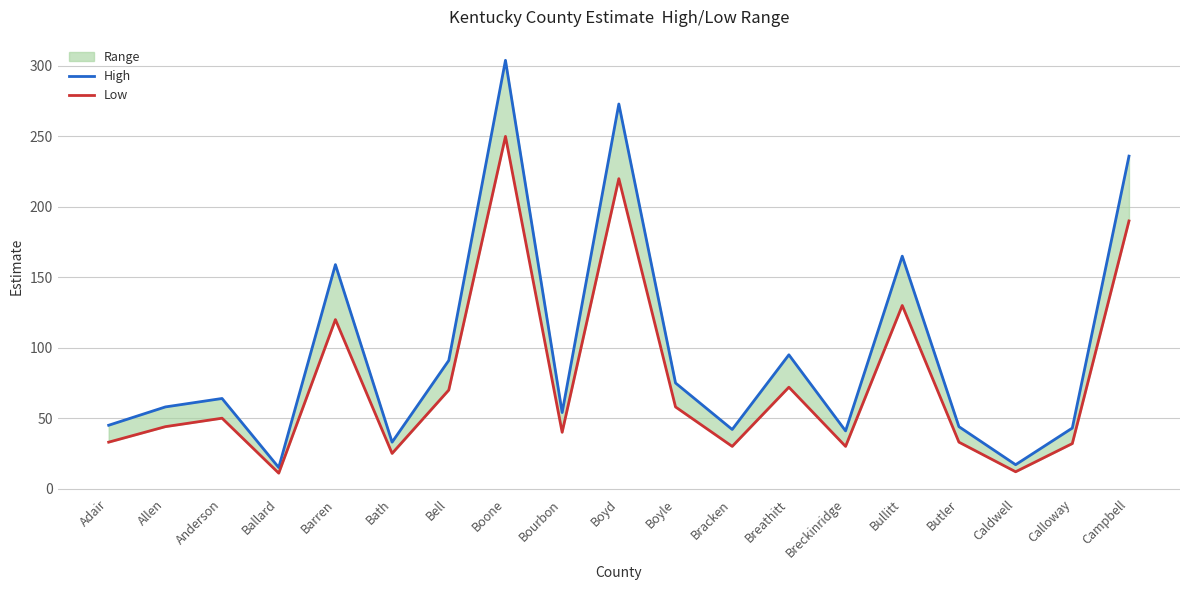

At which category does the chart reach its peak across all series?

Boone